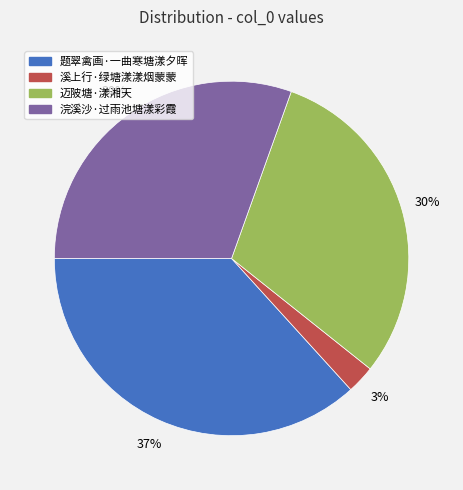

Which has a higher value, 迈陂塘·漾湘天 or 溪上行·绿塘漾漾烟蒙蒙?

迈陂塘·漾湘天